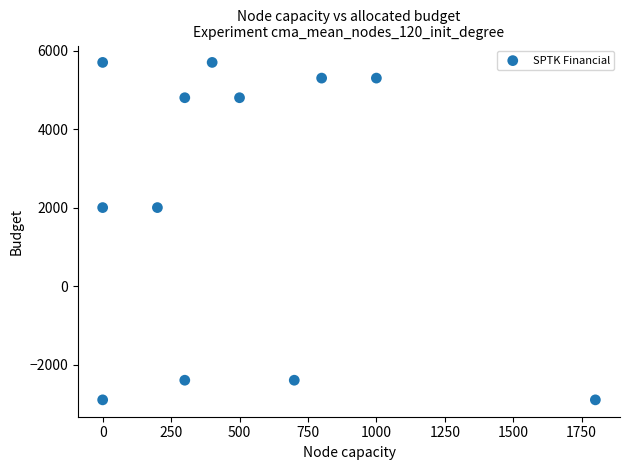

What is the range of Y values (max minus min)?

8600